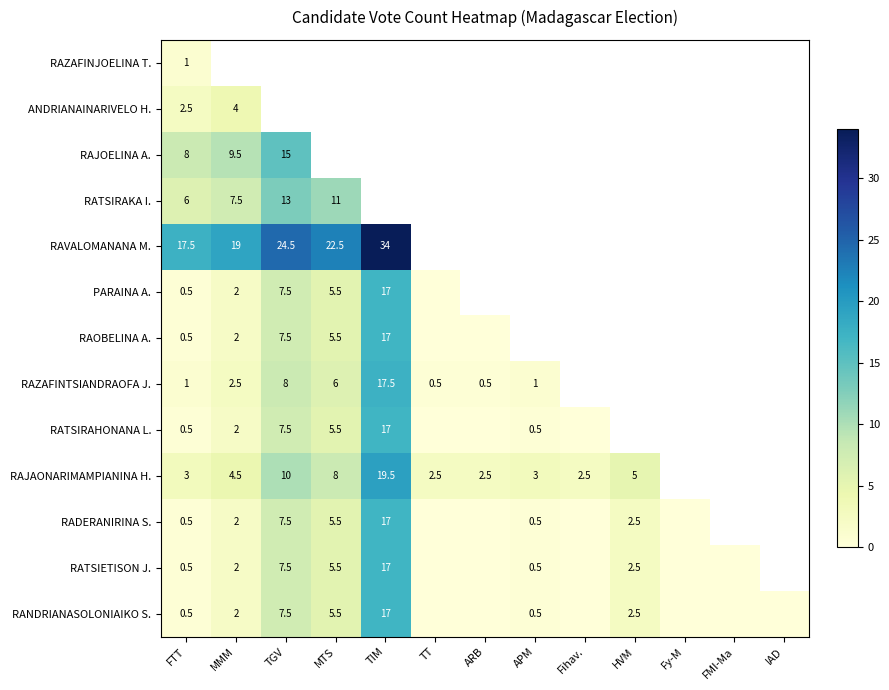

Is the value of RAVALOMANANA M. at MMM greater than the value of RAZAFINTSIANDRAOFA J. at APM?

Yes